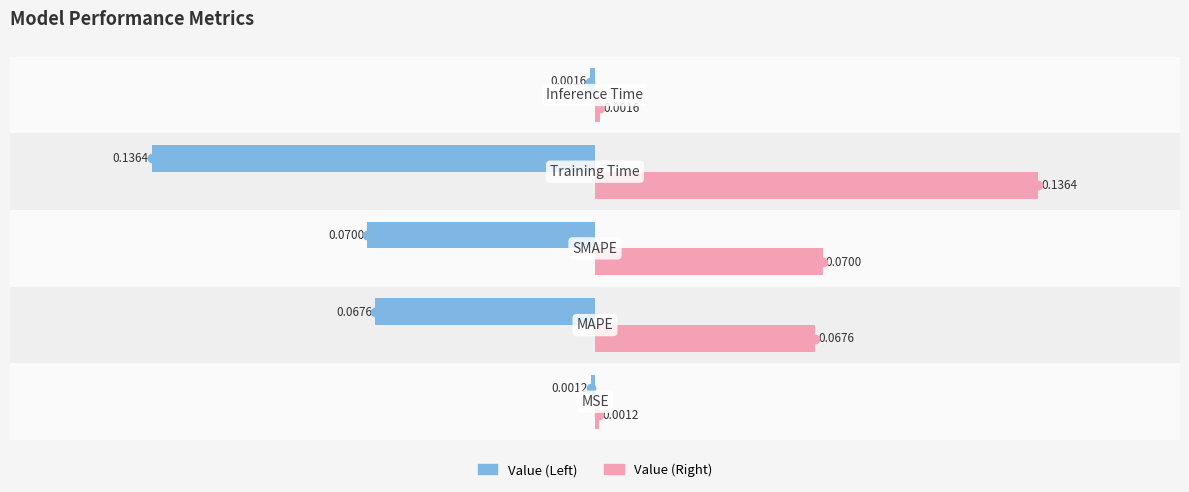

Count the number of data series in this chart.

2